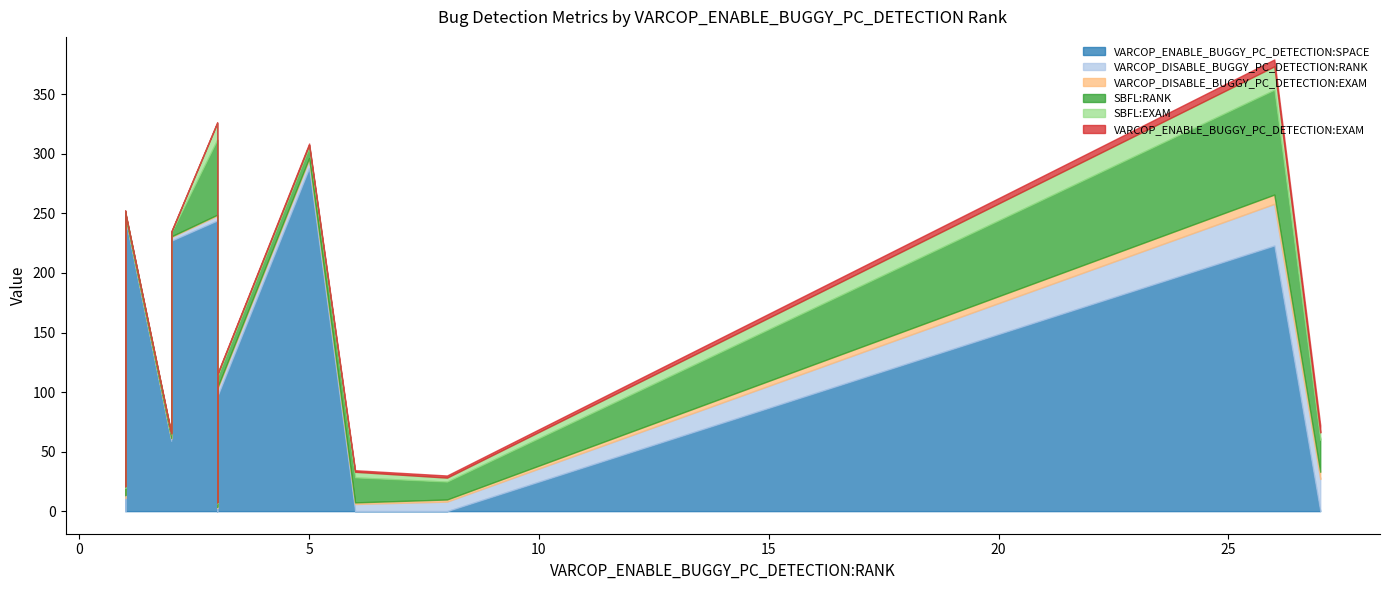

At which category is the sum across all series the highest?

26